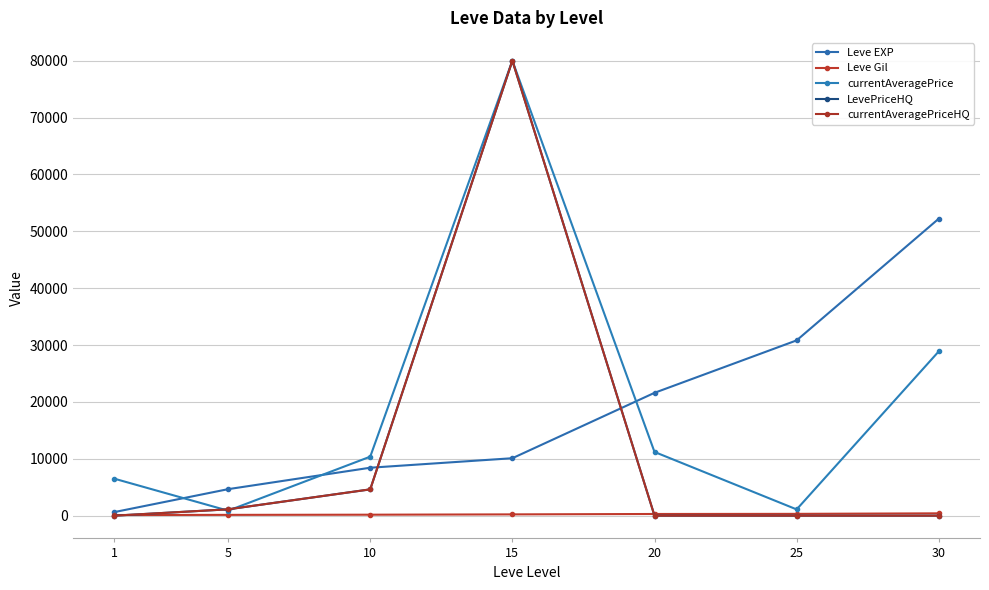

The Leve Gil series shows 112 at 1. True or false?

True